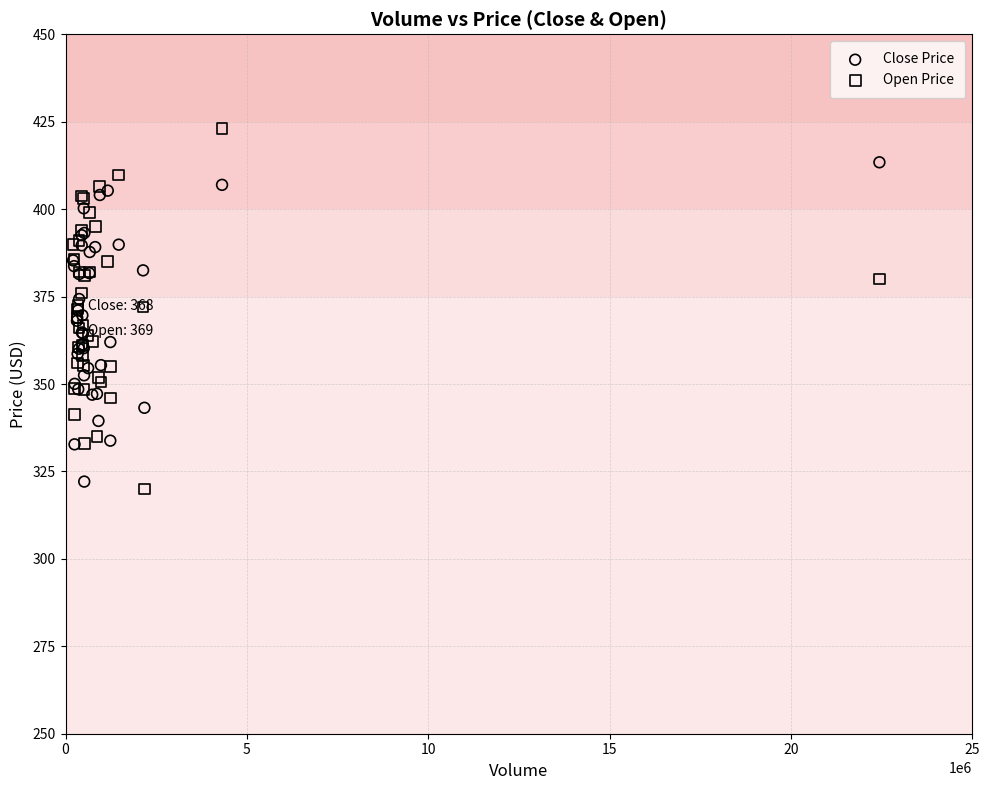

Which series reaches the maximum Y coordinate?

Open Price